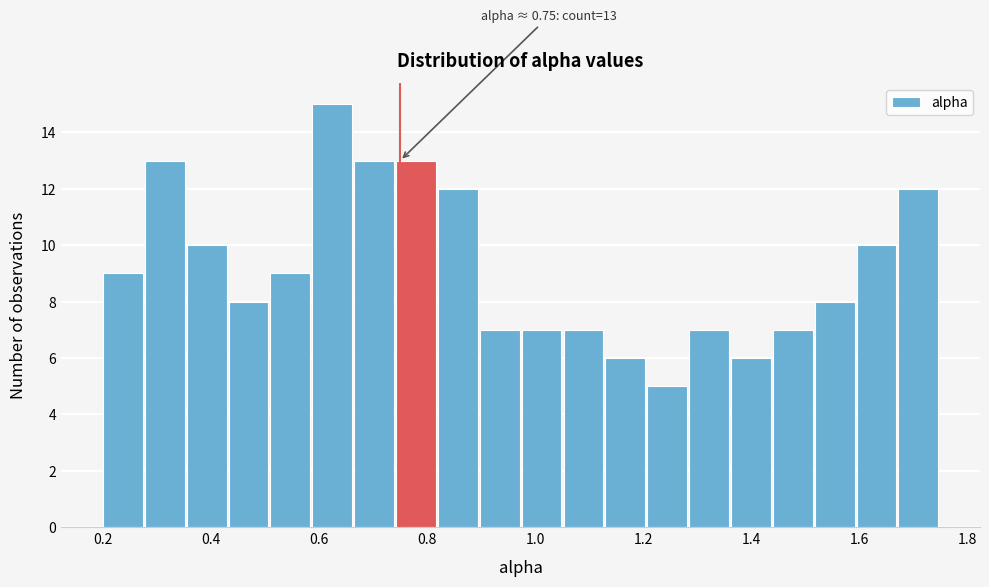

Read against the x-axis, roughly where is the centre of the tallest bar?

0.62